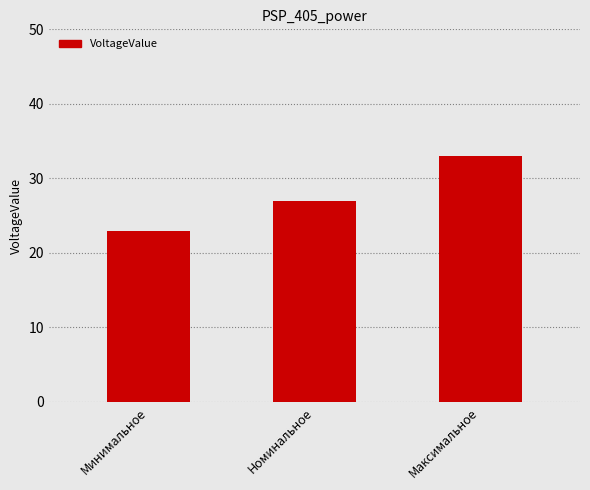

What is the difference between the maximum and minimum values?

10